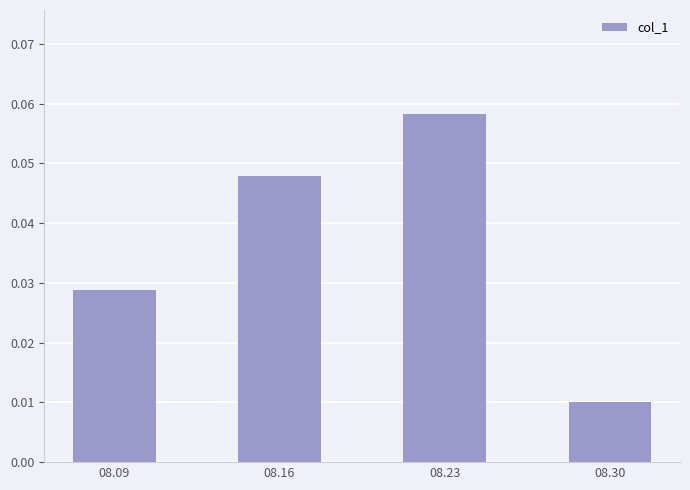

At which category does the chart reach its minimum across all series?

08.30